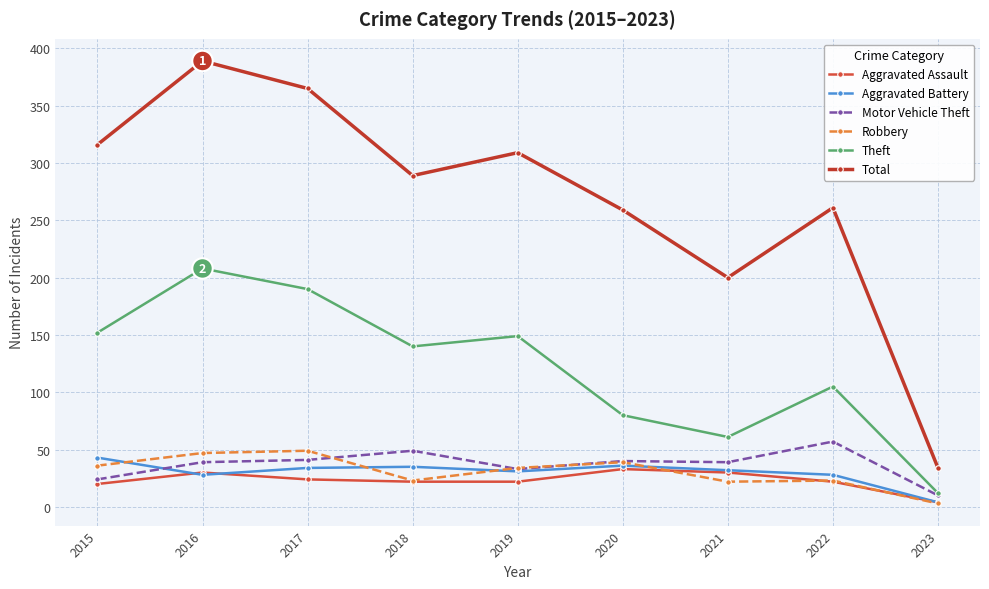

What are all the series names shown in the legend?

Aggravated Assault, Aggravated Battery, Motor Vehicle Theft, Robbery, Theft, Total